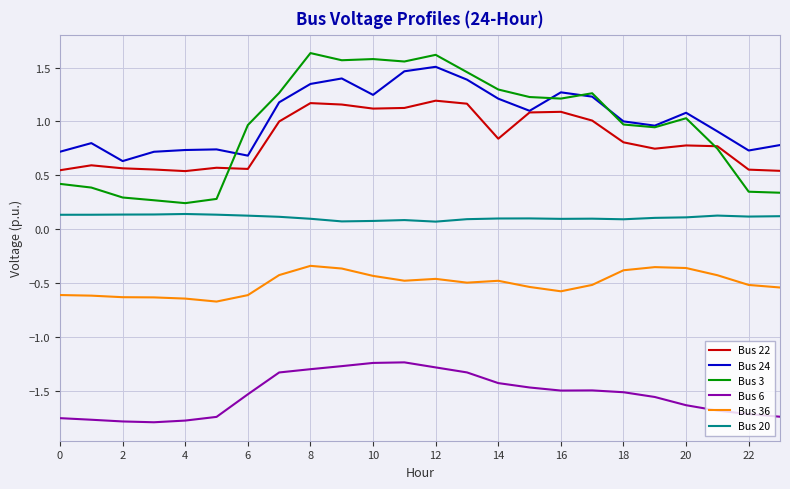

Which series has the largest range (max minus min)?

Bus 3